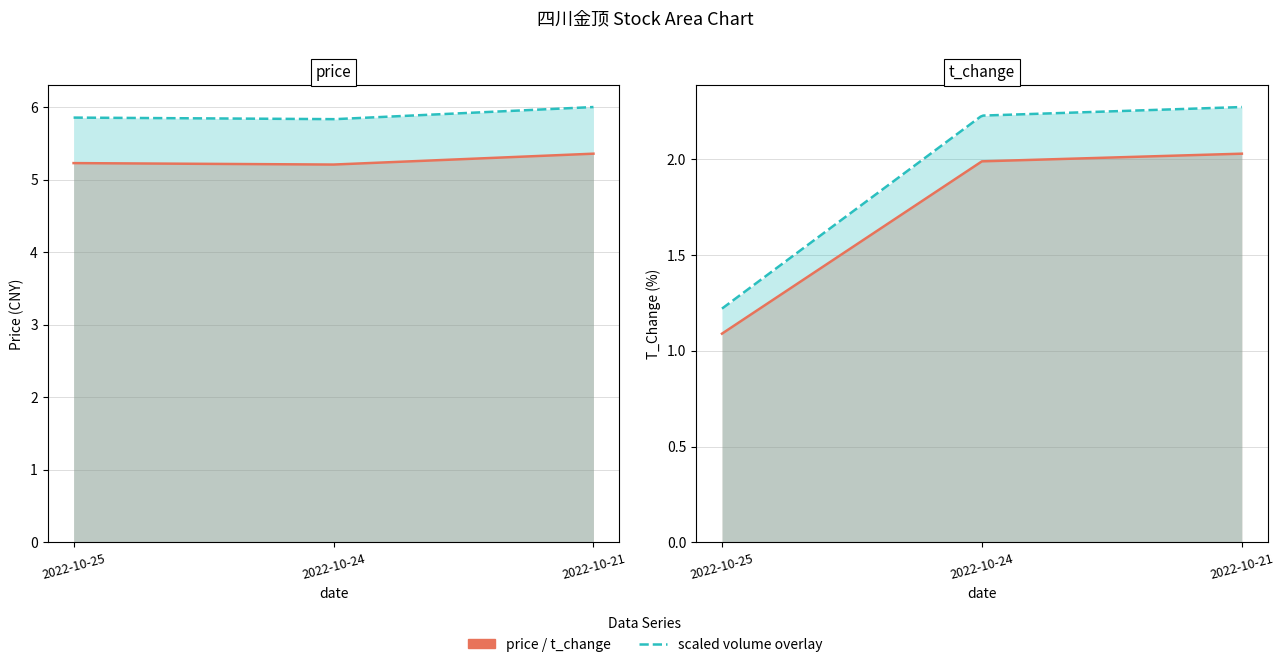

Which category has the lowest value in the price series?

2022-10-24